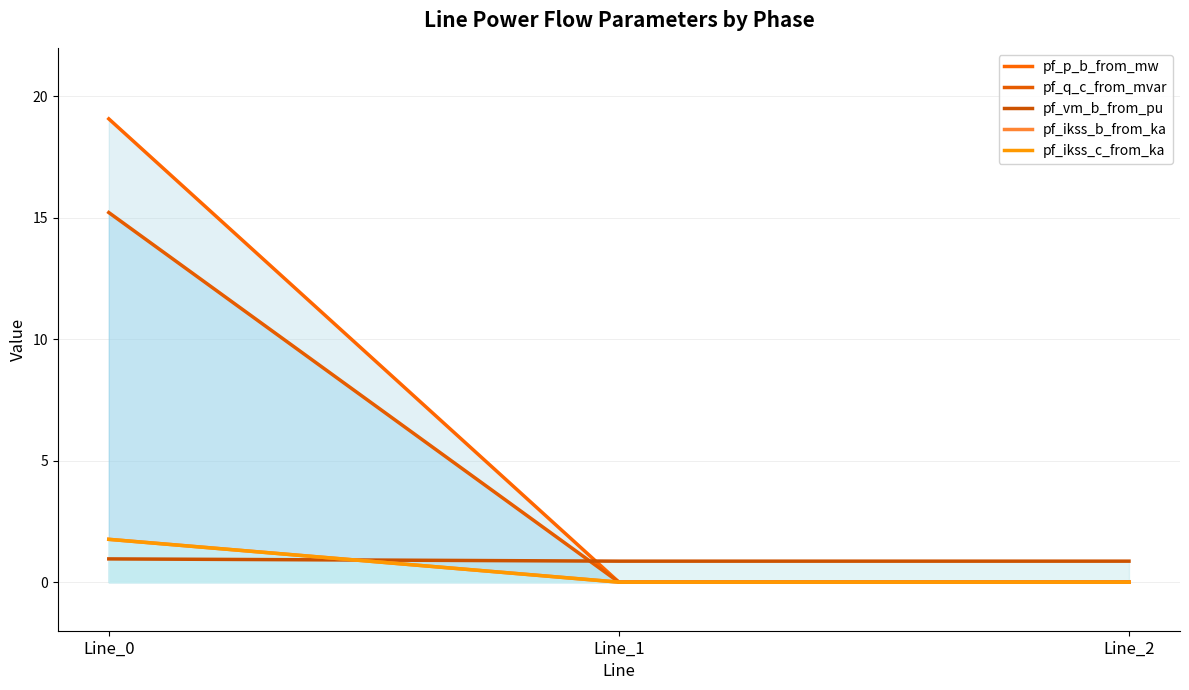

Which series has the widest spread of values?

pf_p_b_from_mw